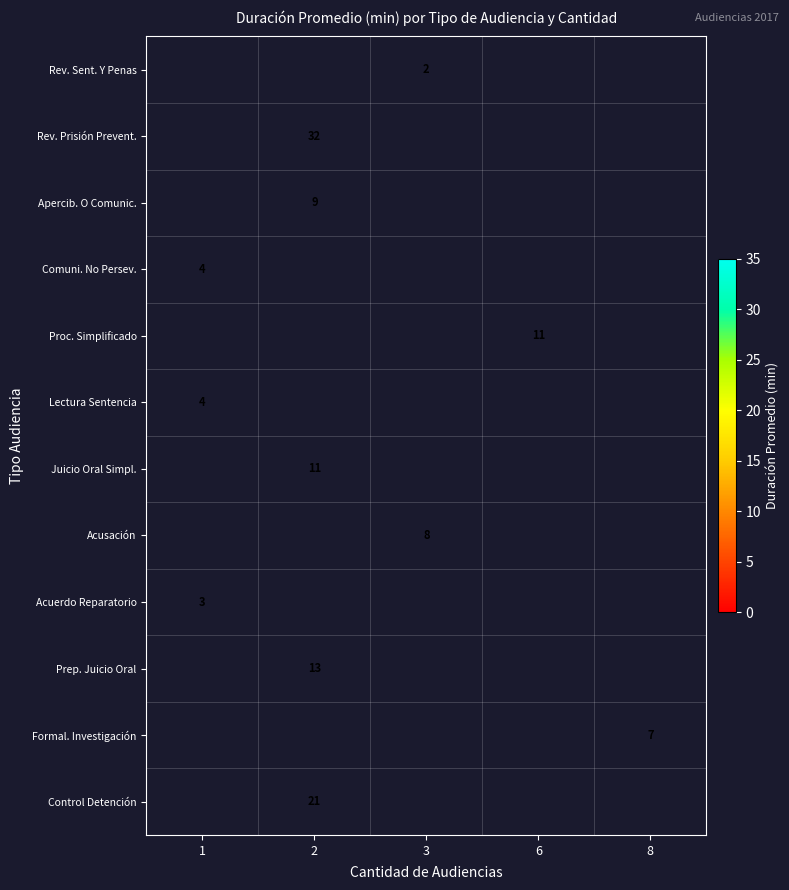

The value of Acusación at 3 is 4. True or false?

False